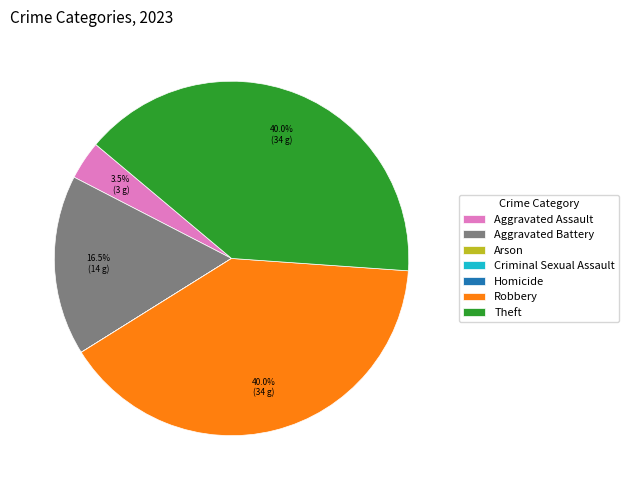

Combined, do Aggravated Assault and Robbery account for over 50%?

No